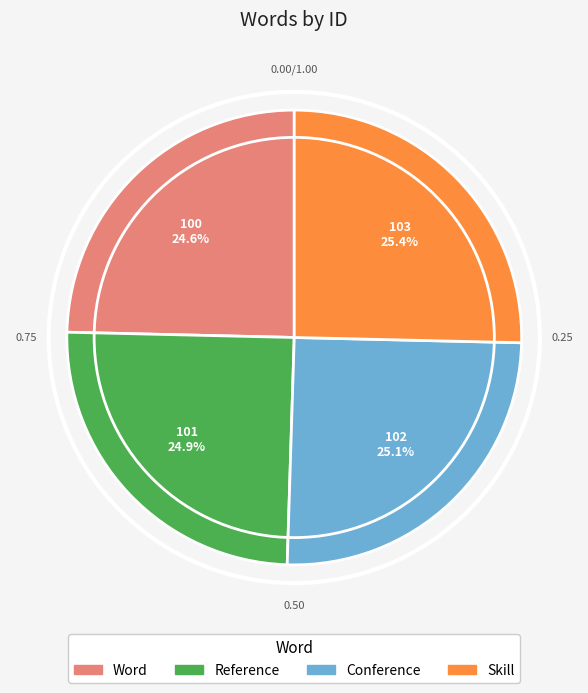

Is there a majority slice in this chart?

No